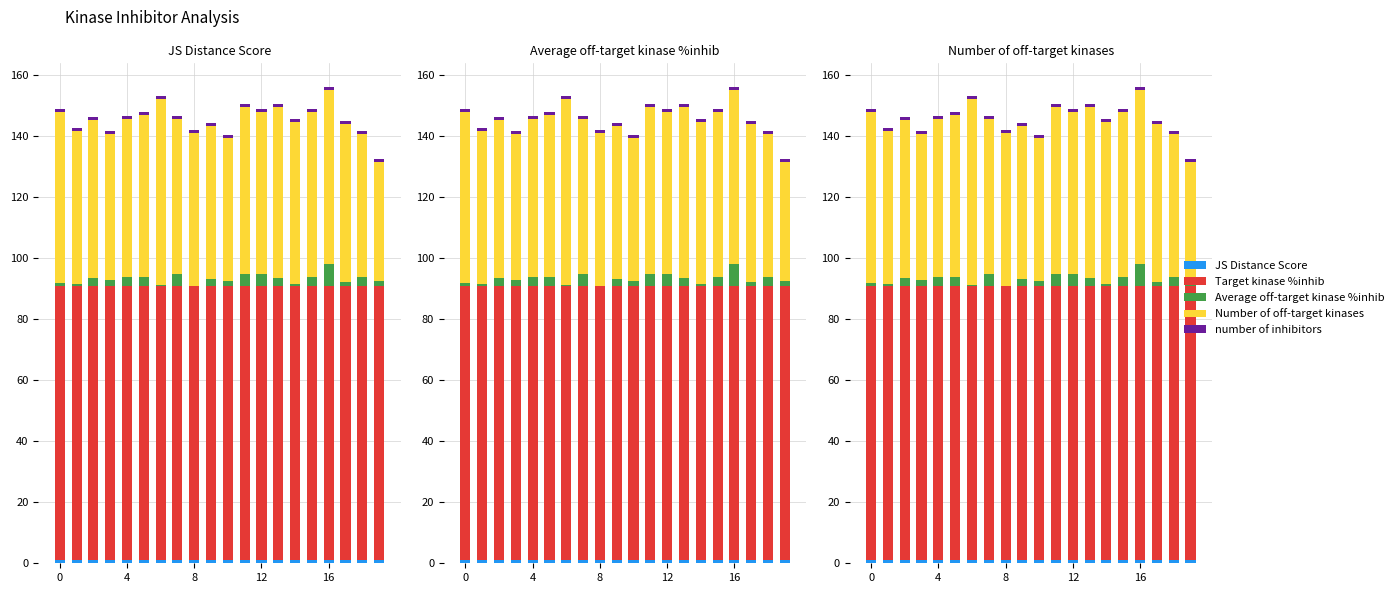

What is the total value across all series at 9?

144.3